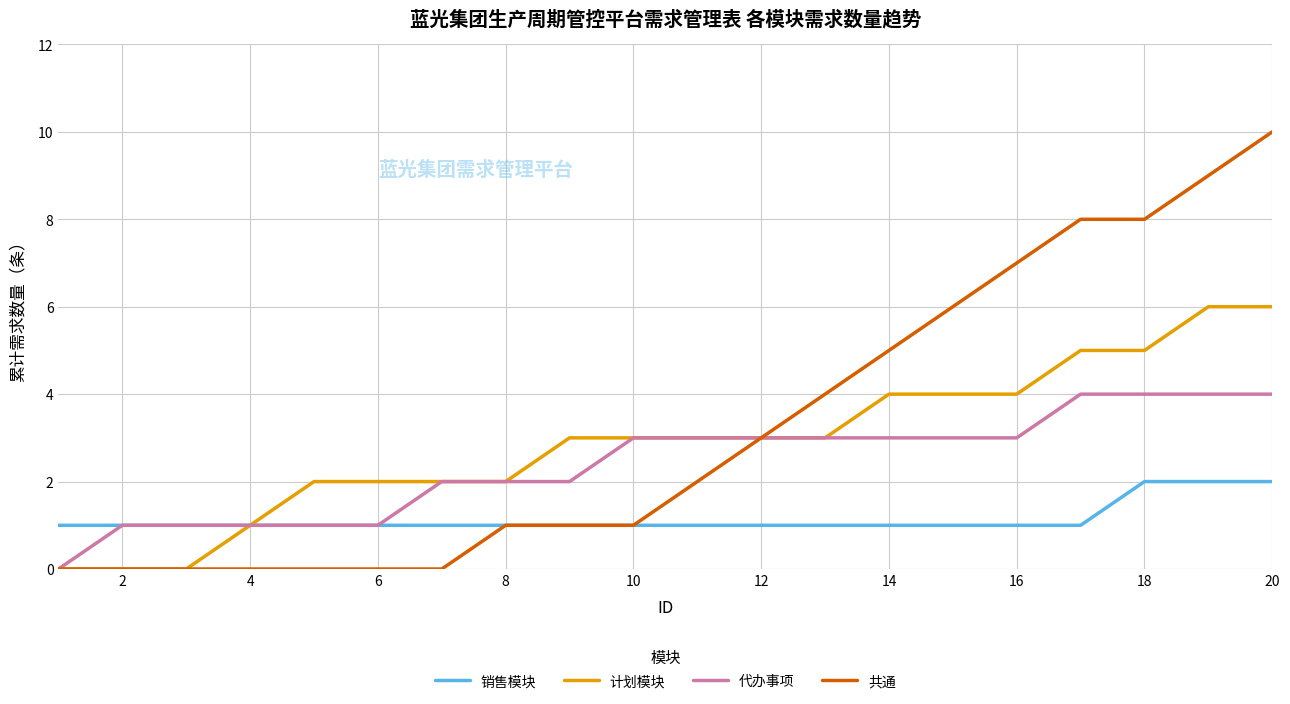

What is the maximum value shown in the chart?

10